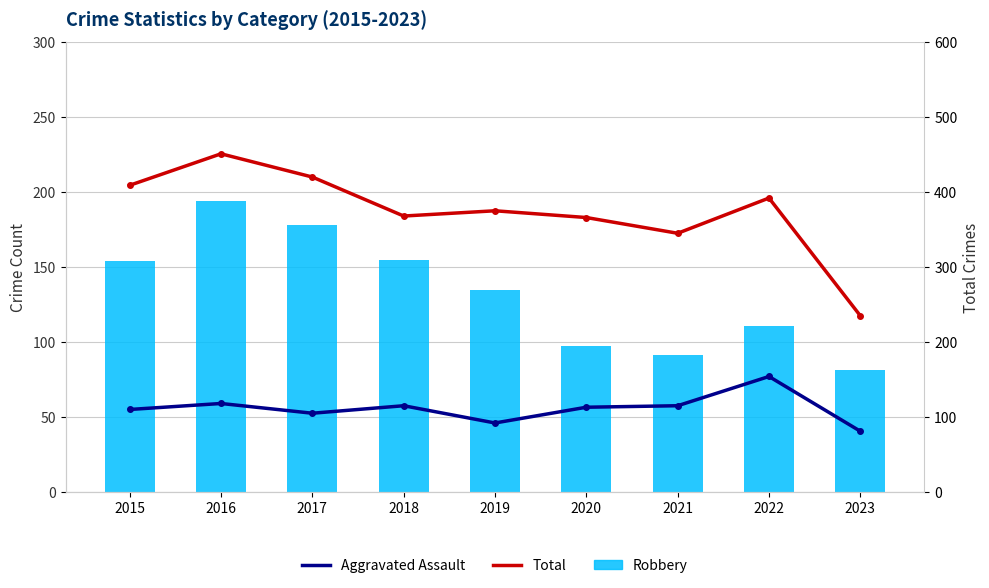

What is the total value across all series at 2022?

657